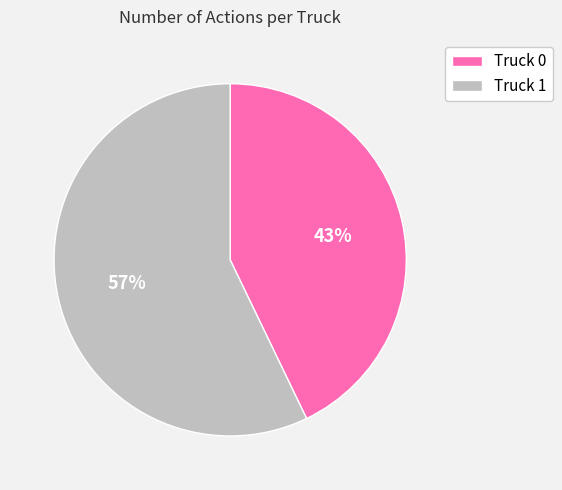

Does Truck 0 account for over 50% of the chart?

No